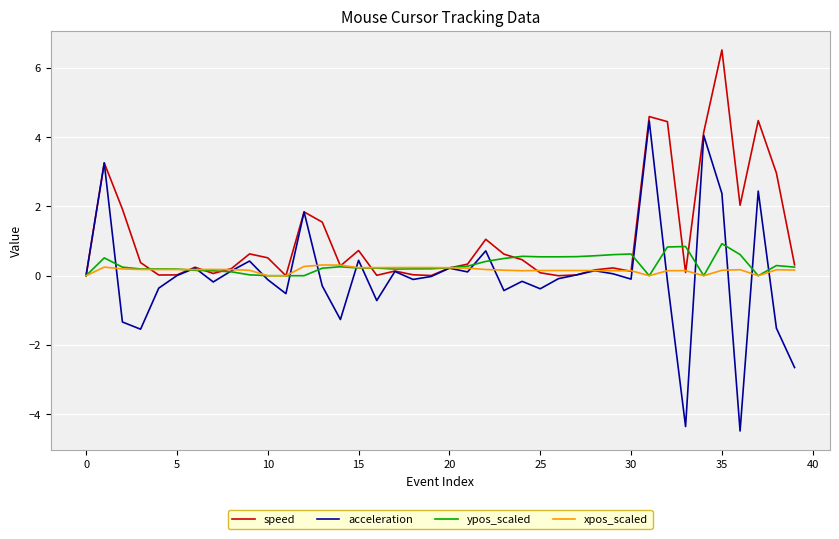

Which series has the largest total across all categories?

speed